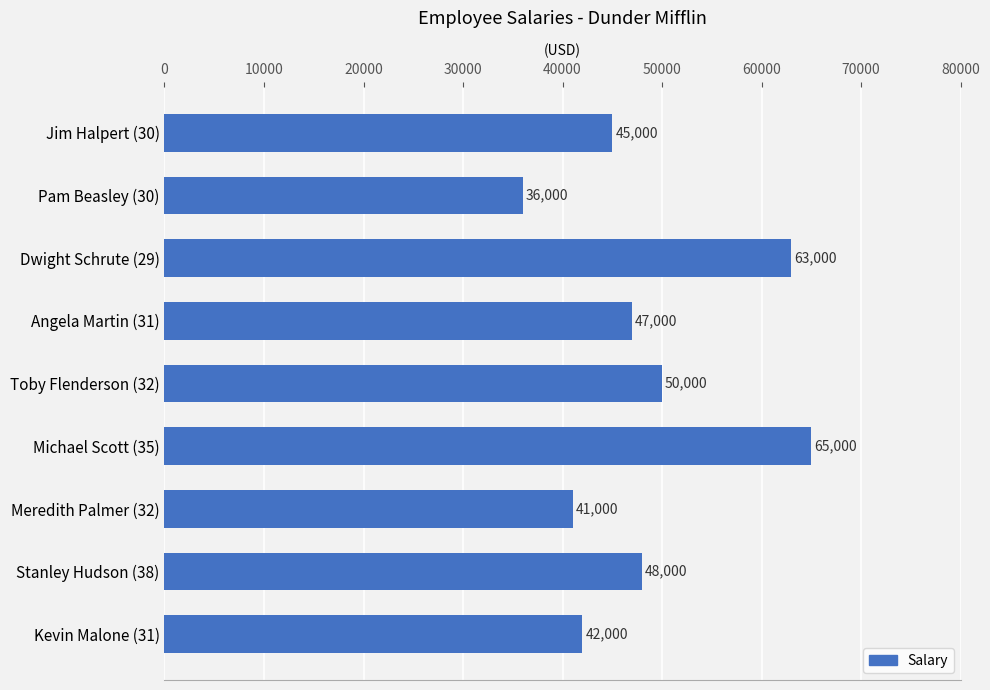

How many data points are less than 47000?

4